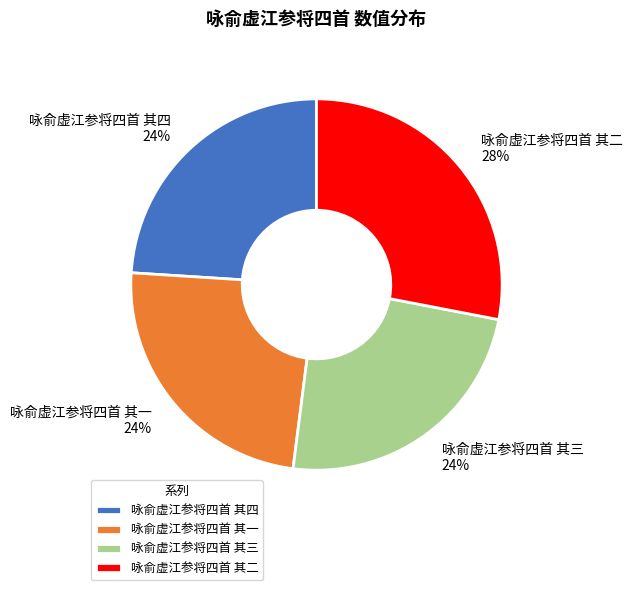

Approximately how many times larger is the value at 咏俞虚江参将四首 其四 compared to 咏俞虚江参将四首 其三?

1.0